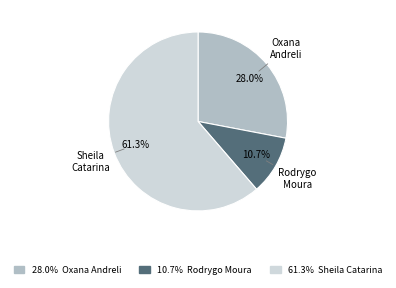

Does any single category account for the majority?

Yes